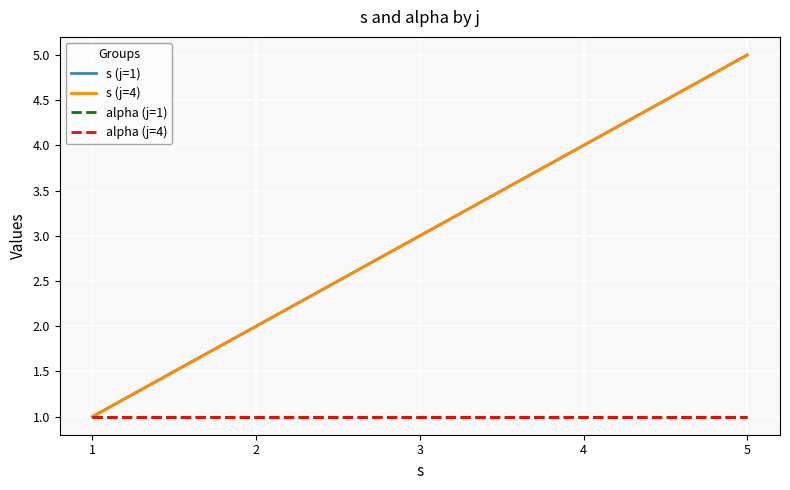

Does the chart display data point markers on the line(s)?

No